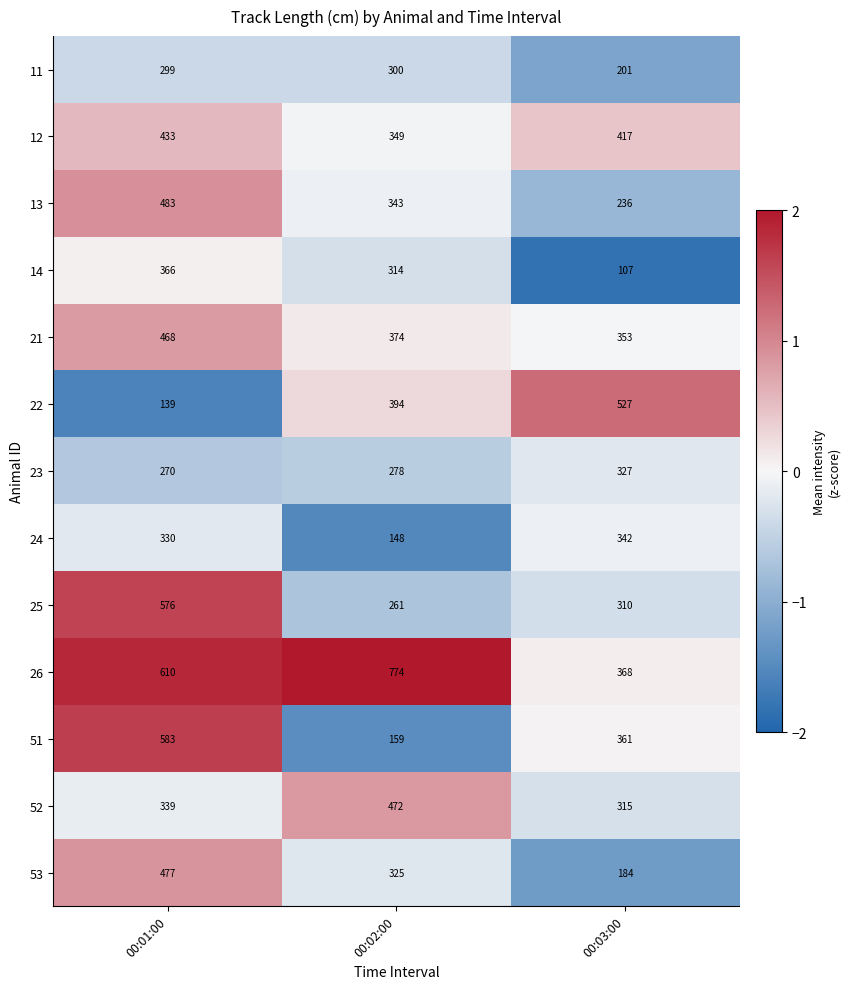

Is it true that 23 equals 451 at 00:01:00?

False